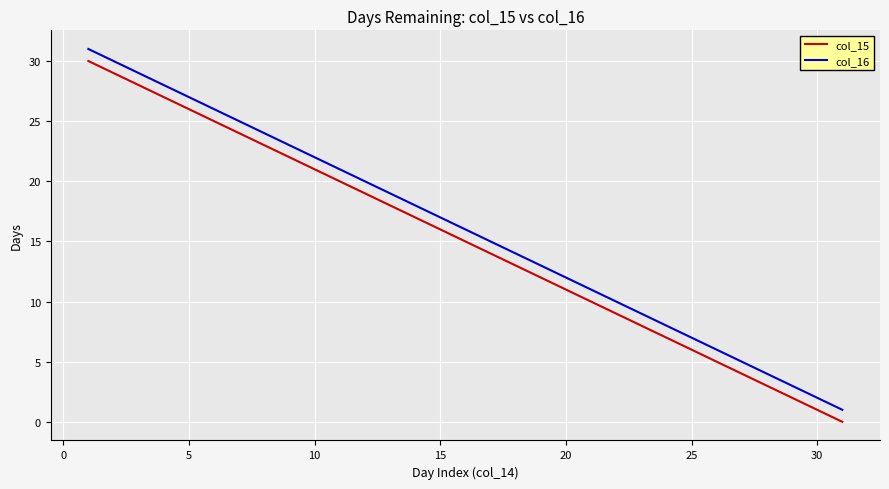

Reading left to right, what are all the values shown in this chart?

col_15: 30	29	28	27	26	25	24	23	22	21	20	19	18	17	16	15	14	13	12	11	10	9	8	7	6	5	4	3	2	1	0
col_16: 31	30	29	28	27	26	25	24	23	22	21	20	19	18	17	16	15	14	13	12	11	10	9	8	7	6	5	4	3	2	1